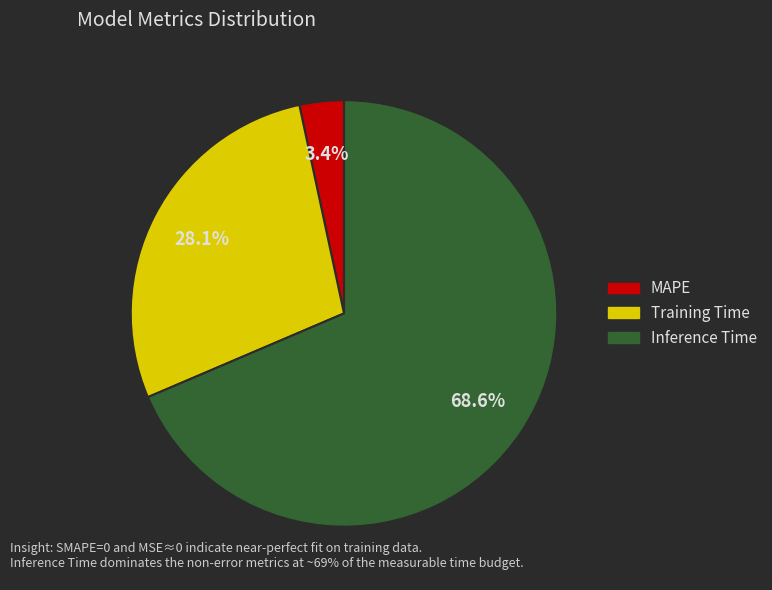

True or false: Training Time accounts for 18% of the total.

False